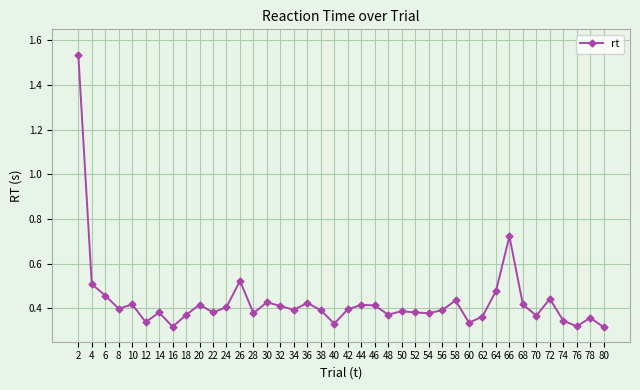

True or false: the data shows 0.3 at 68.

False